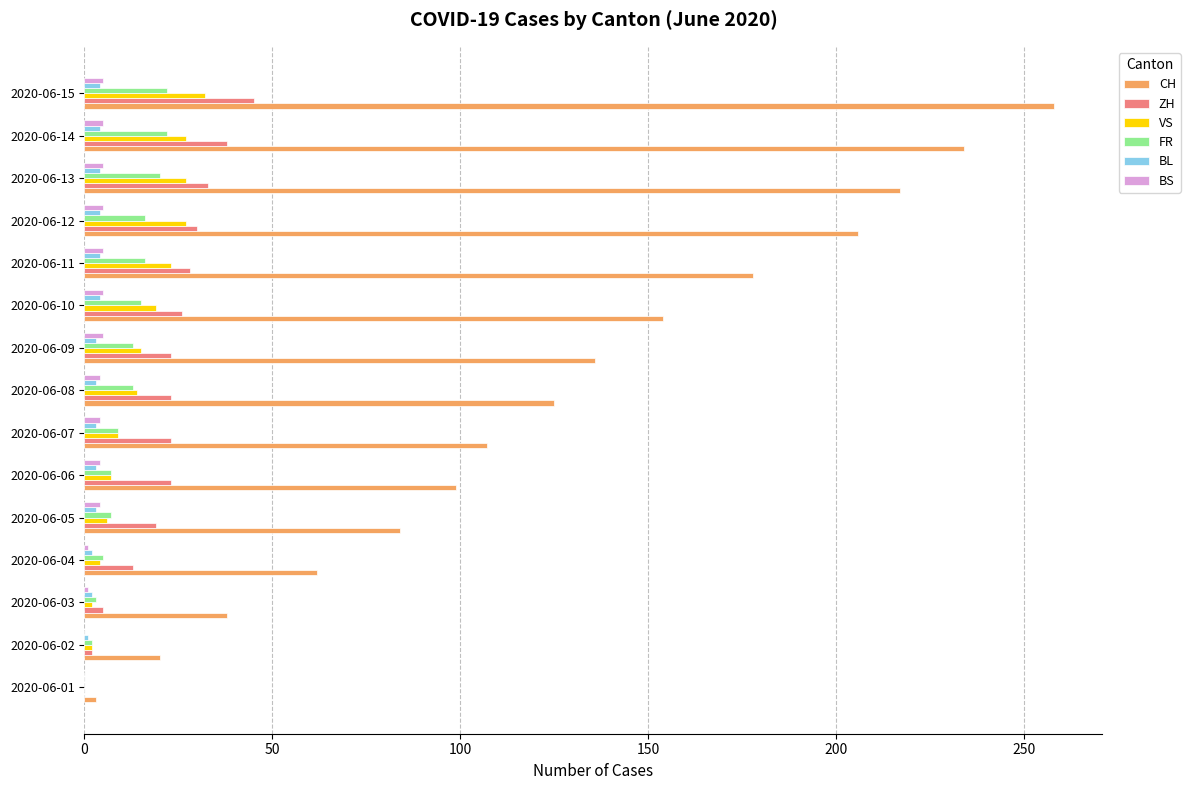

The value of CH at 2020-06-10 is 154. True or false?

True